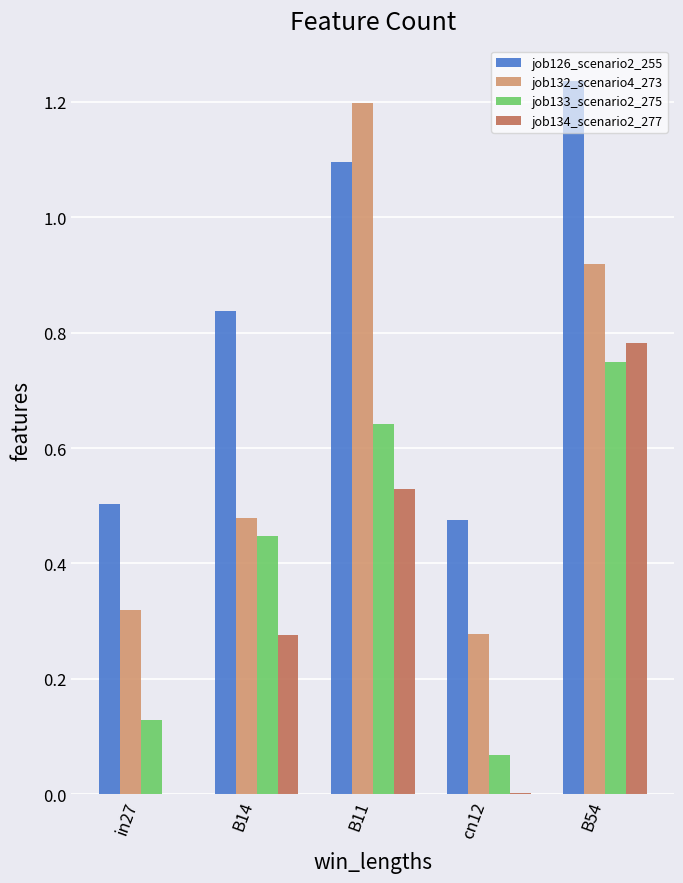

True or false: job134_scenario2_277 has a value of 0.0 at cn12.

True